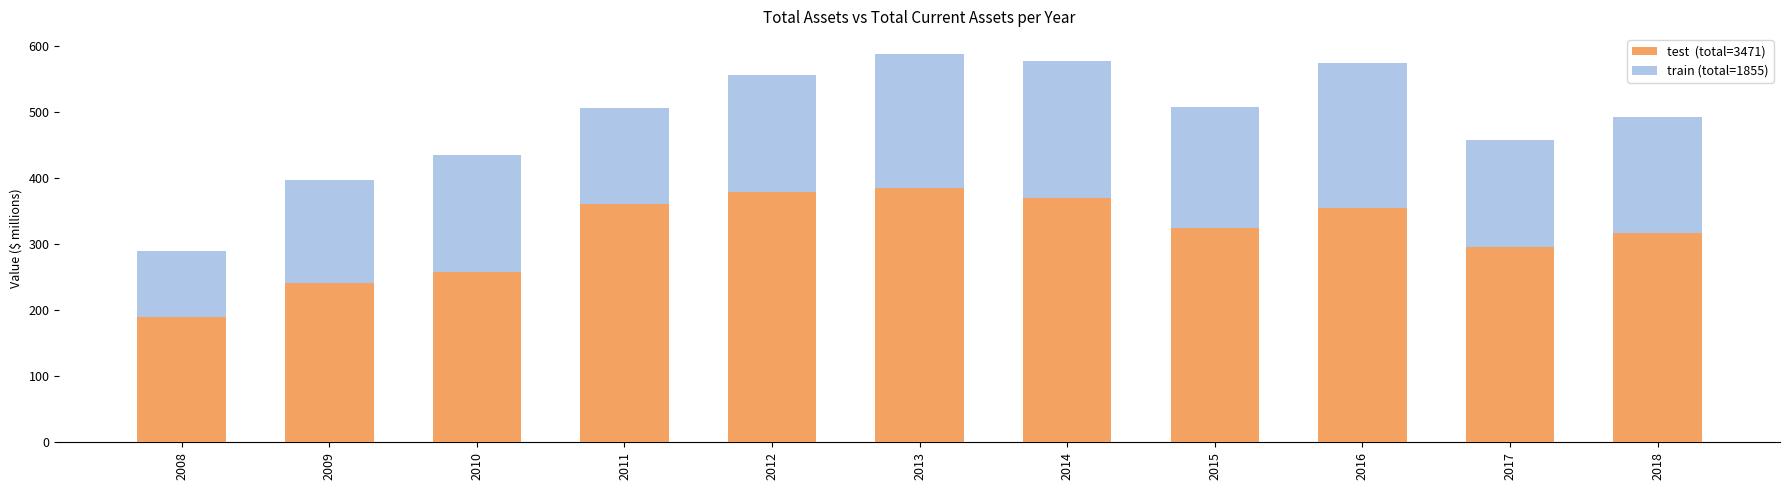

What is the total value across all series at 2009?

396